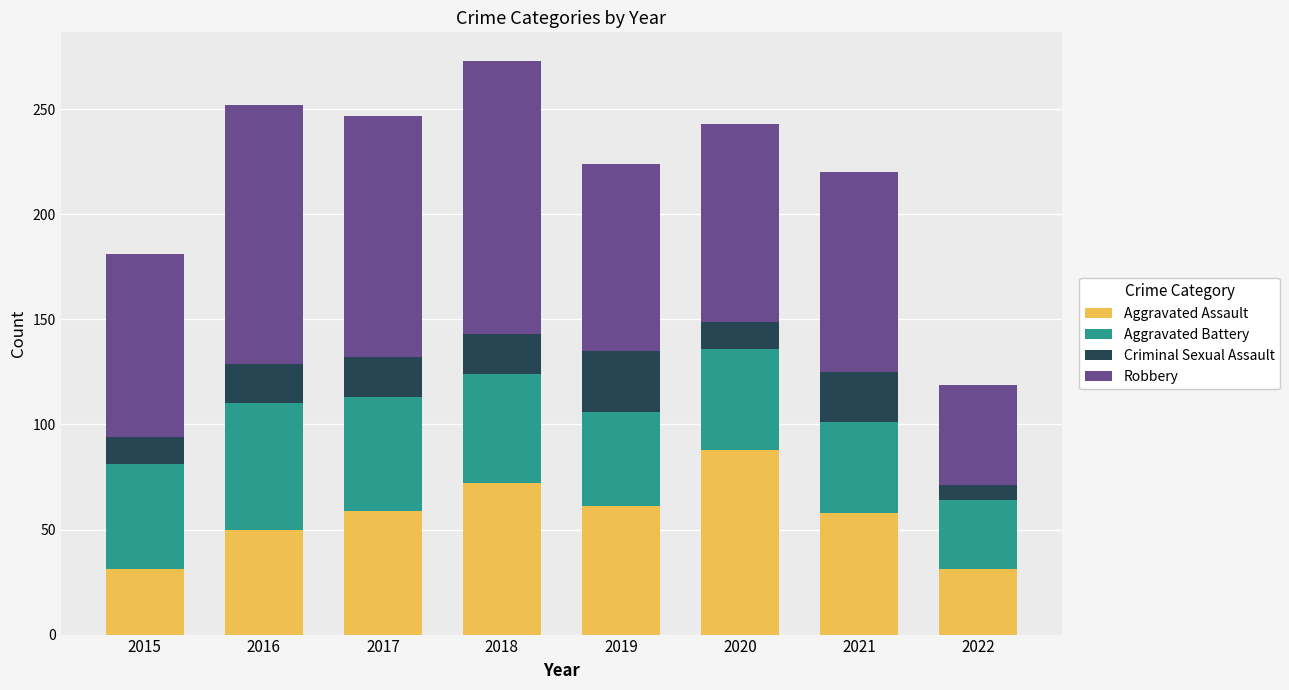

Does the chart contain any negative values?

No